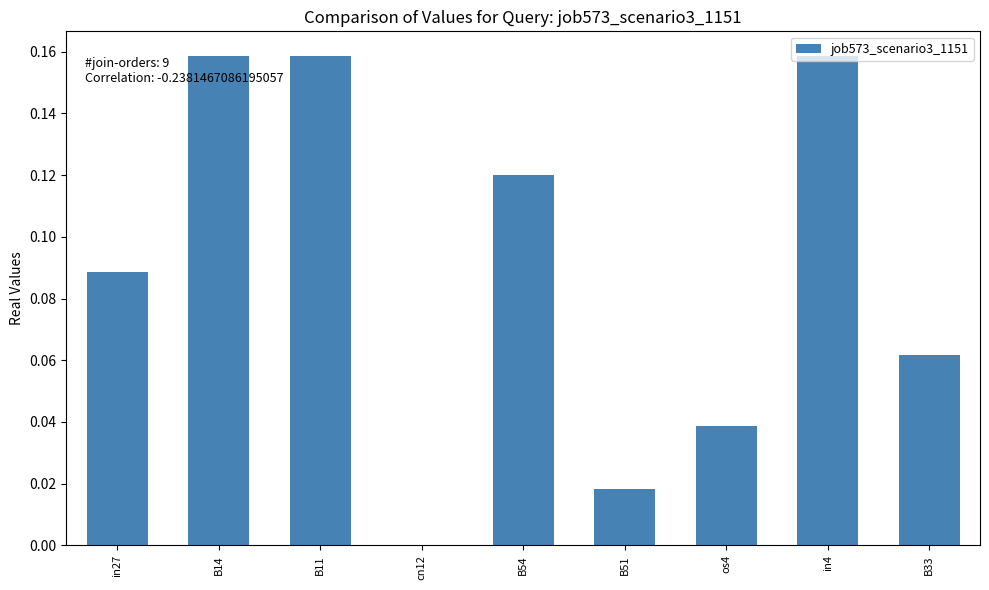

True or false: the data shows 0.1 at B11.

False